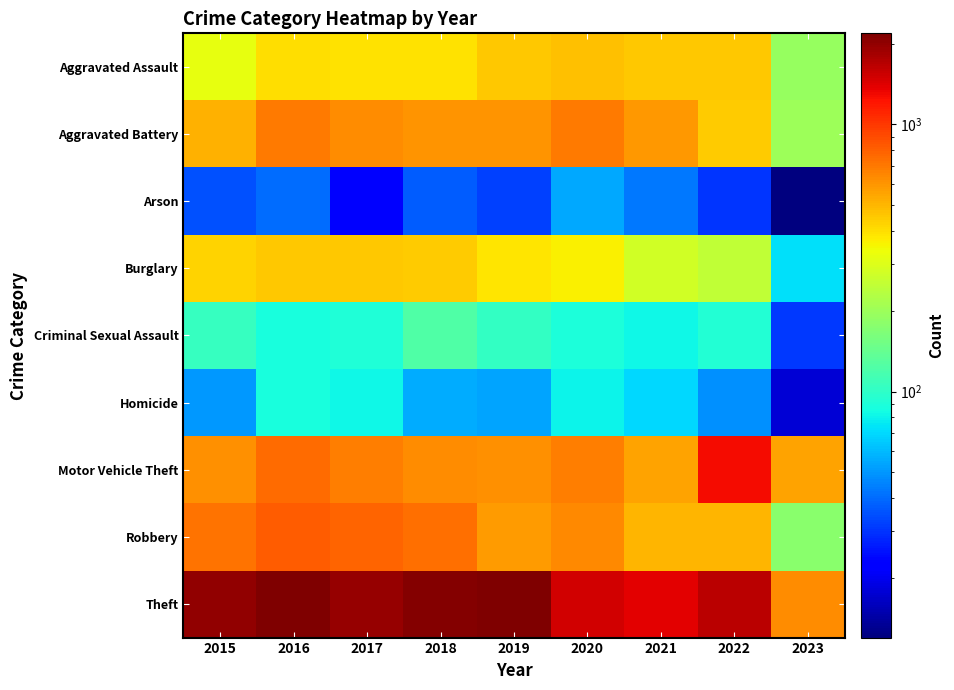

Reading left to right, what are all the values shown in this chart?

Aggravated Assault: 2015=323	2016=402	2017=396	2018=392	2019=452	2020=468	2021=452	2022=457	2023=193
Aggravated Battery: 2015=515	2016=691	2017=623	2018=600	2019=608	2020=691	2021=587	2022=446	2023=199
Arson: 2015=35	2016=40	2017=23	2018=37	2019=32	2020=55	2021=43	2022=30	2023=12
Burglary: 2015=422	2016=451	2017=453	2018=443	2019=383	2020=363	2021=280	2022=251	2023=73
Criminal Sexual Assault: 2015=105	2016=87	2017=90	2018=122	2019=102	2020=89	2021=82	2022=93	2023=31
Homicide: 2015=50	2016=87	2017=82	2018=56	2019=53	2020=81	2021=69	2022=48	2023=18
Motor Vehicle Theft: 2015=614	2016=756	2017=680	2018=631	2019=611	2020=674	2021=560	2022=1270	2023=553
Robbery: 2015=726	2016=819	2017=780	2018=741	2019=577	2020=639	2021=506	2022=497	2023=177
Theft: 2015=1981	2016=2148	2017=1968	2018=2140	2019=2190	2020=1518	2021=1392	2022=1652	2023=625